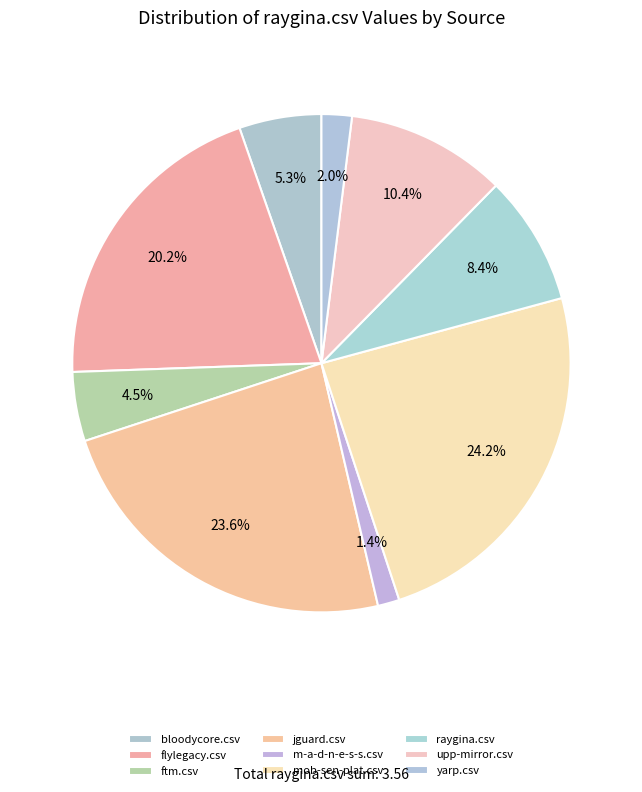

Between mob-sen-plat.csv and bloodycore.csv, which is larger?

mob-sen-plat.csv